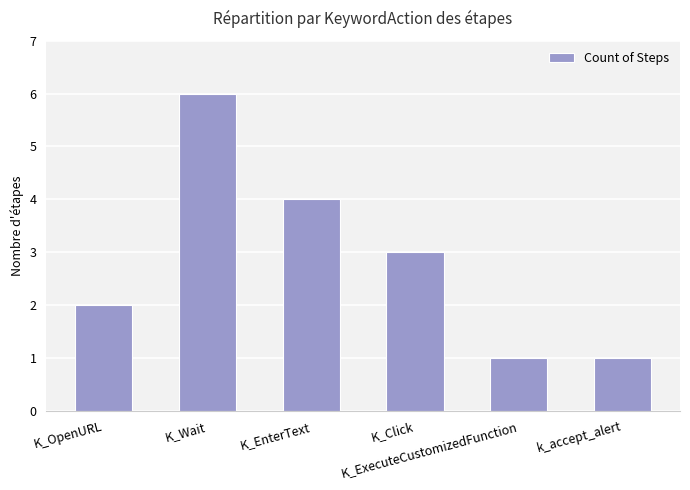

What is the greatest value displayed?

6